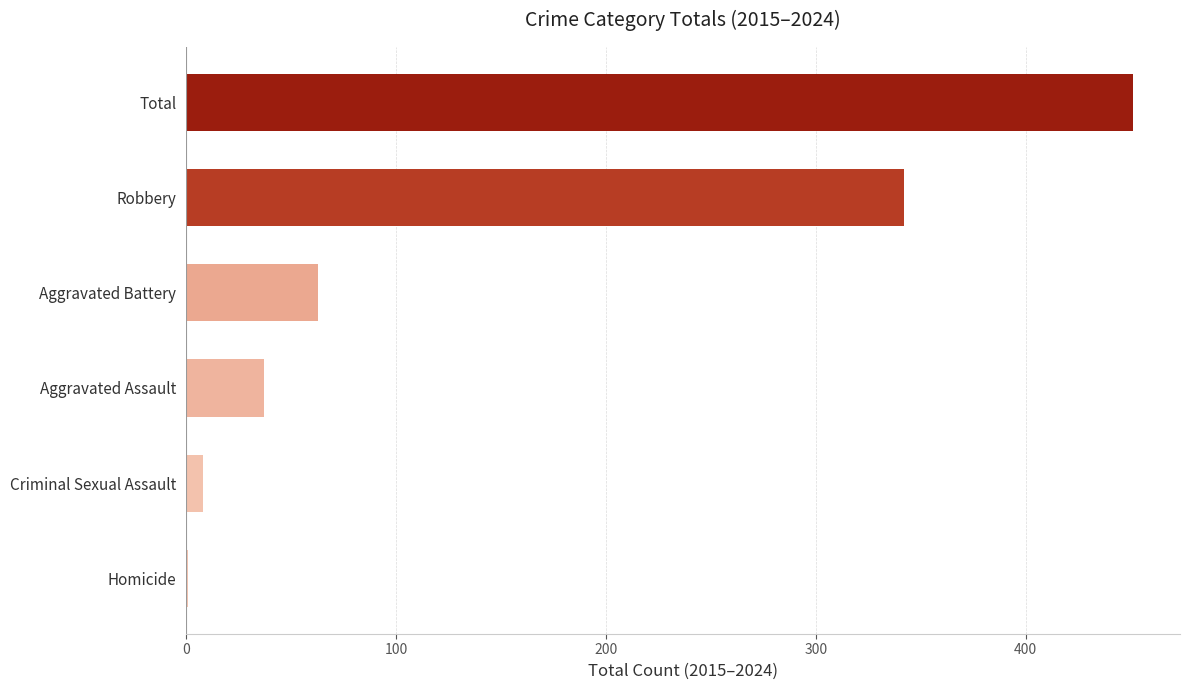

Reading bottom to top, transcribe all the data shown in this chart.

Homicide=1	Criminal Sexual Assault=8	Aggravated Assault=37	Aggravated Battery=63	Robbery=342	Total=451